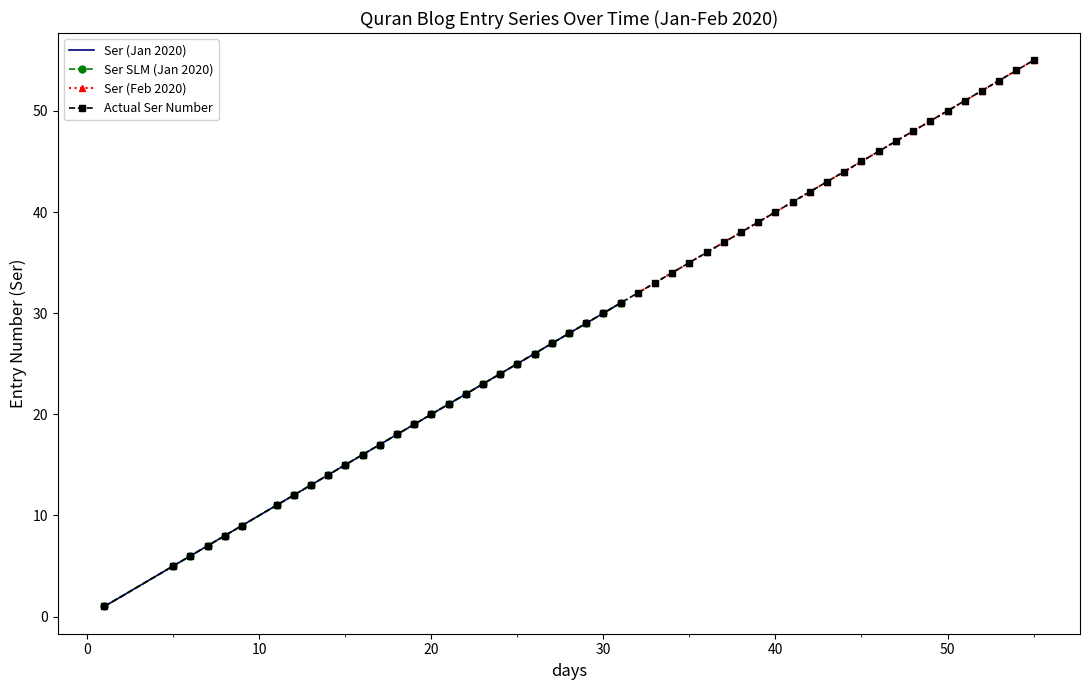

What is the lowest value of the Ser (Feb 2020) series?

32